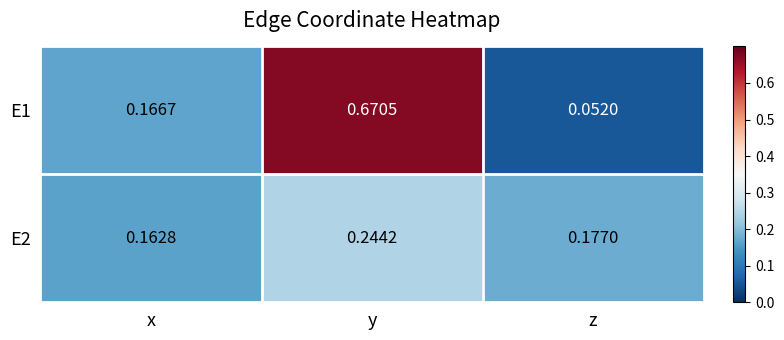

Where is E2 nearest to the value 0?

x